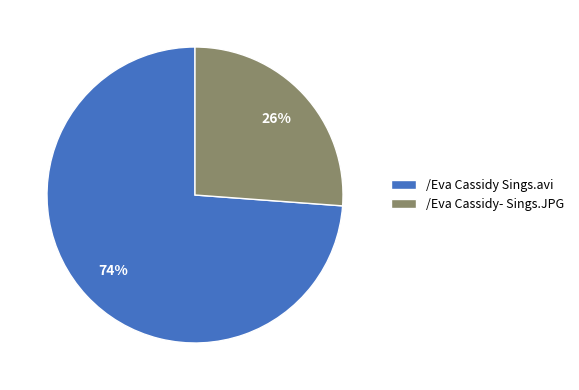

True or false: /Eva Cassidy- Sings.JPG accounts for 40% of the total.

False